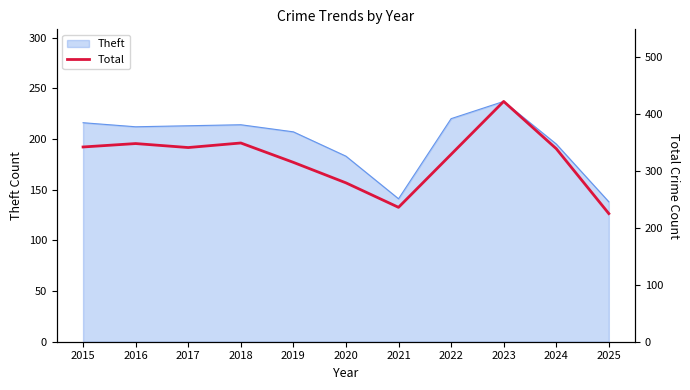

True or false: there are more than 2 points higher than both neighbors.

True